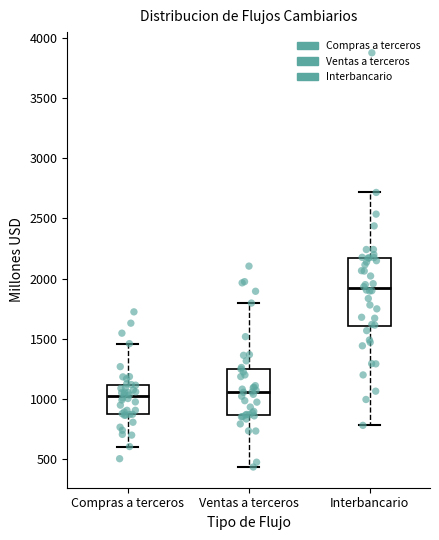

Comparing the boxes themselves (not the whiskers), which one is the tallest?

Interbancario